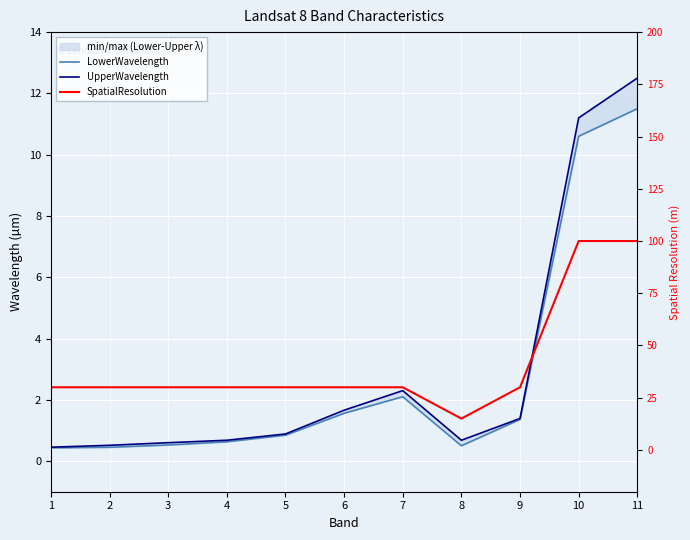

What are all the series names shown in the legend?

LowerWavelength, UpperWavelength, SpatialResolution